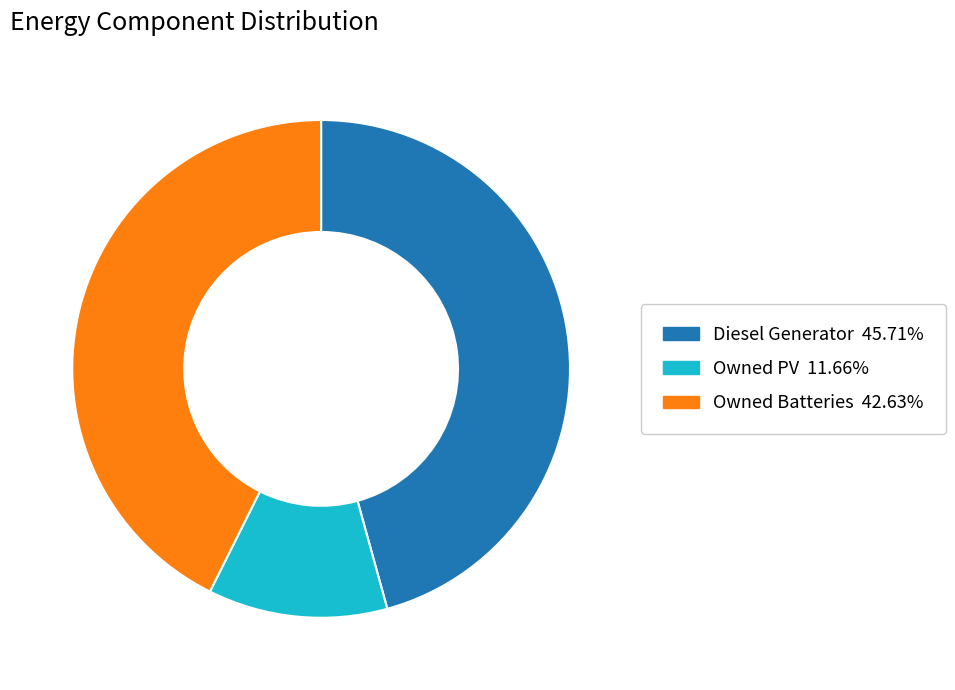

Rank the categories by value from highest to lowest.

Diesel Generator, Owned Batteries, Owned PV